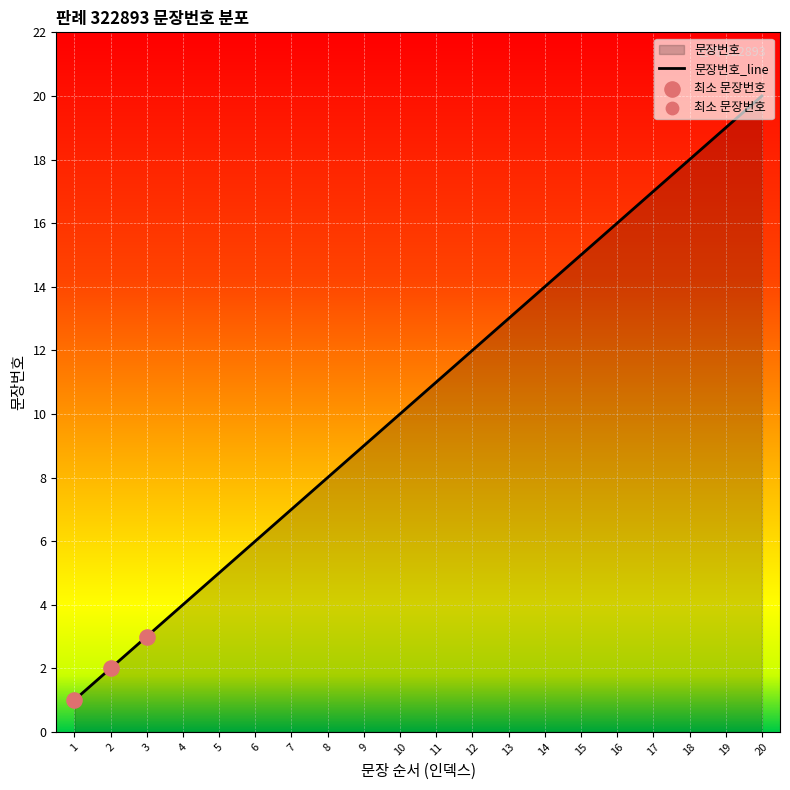

Between 20 and 18, which is larger?

20